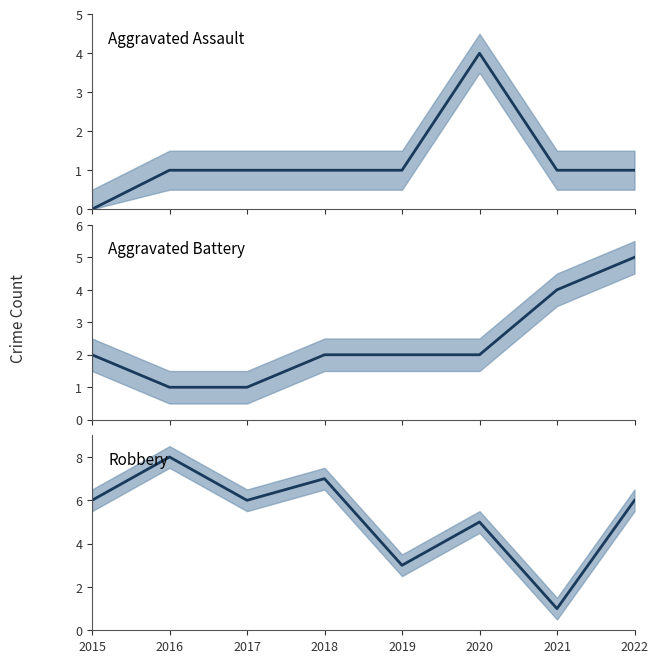

What is the approximate value of Robbery (mean) at 2016?

8